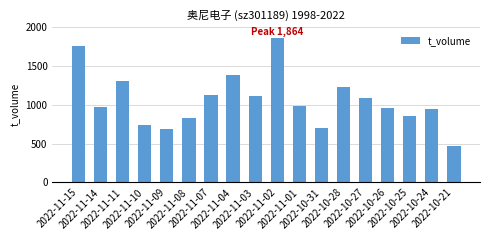

What is the smallest value displayed?

465